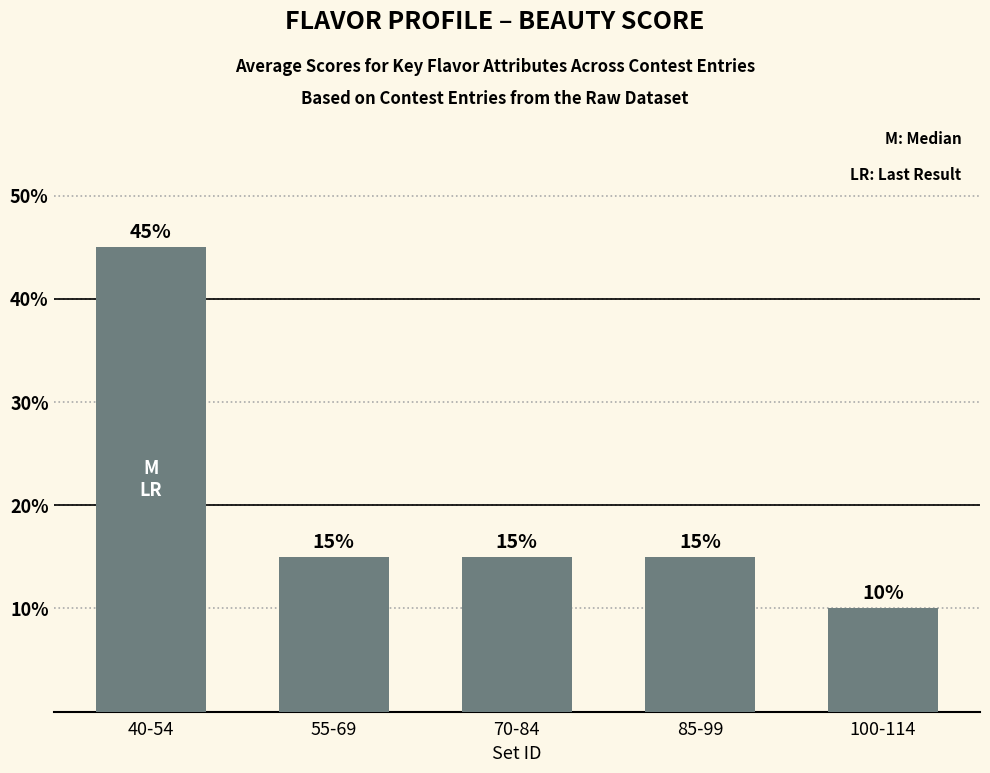

Count the number of categories in the chart.

5